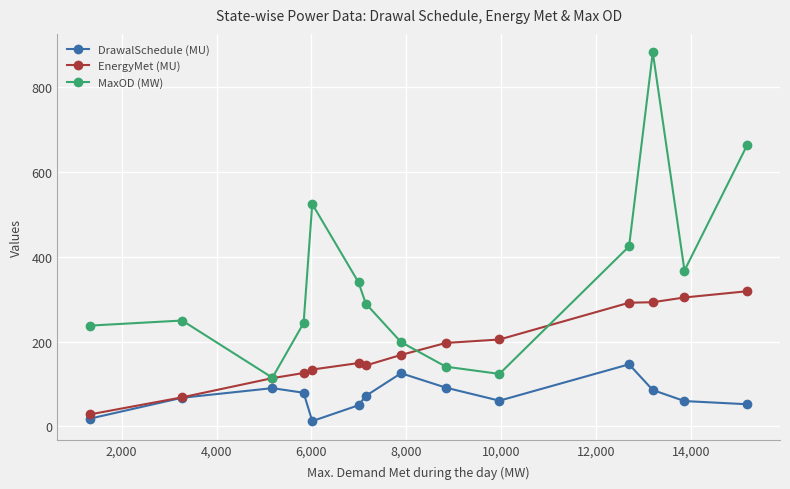

How many interior local valleys does the MaxOD (MW) series have?

3